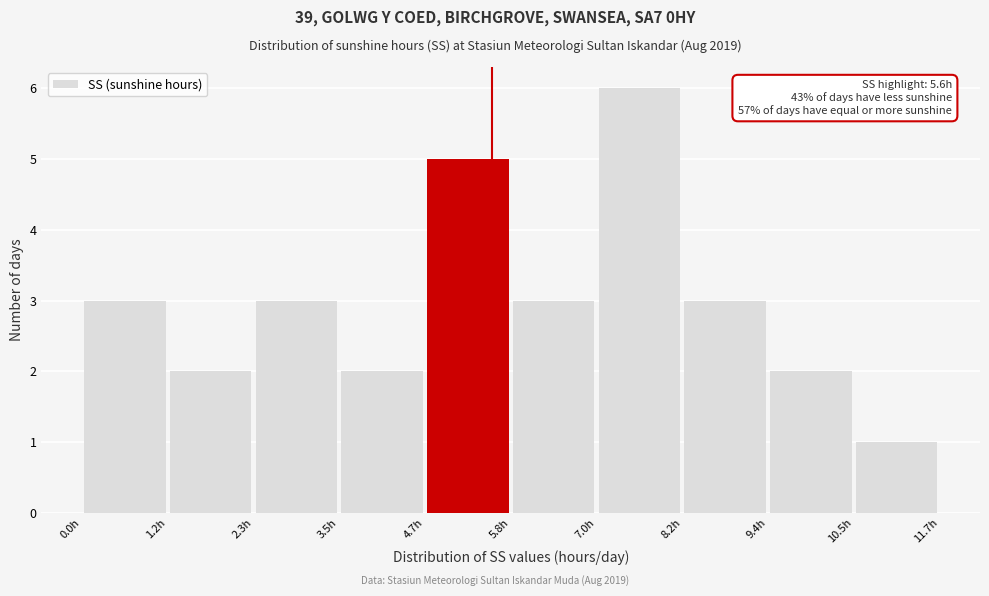

Over which range of the x-axis is the bar tallest?

7.0 to 8.2